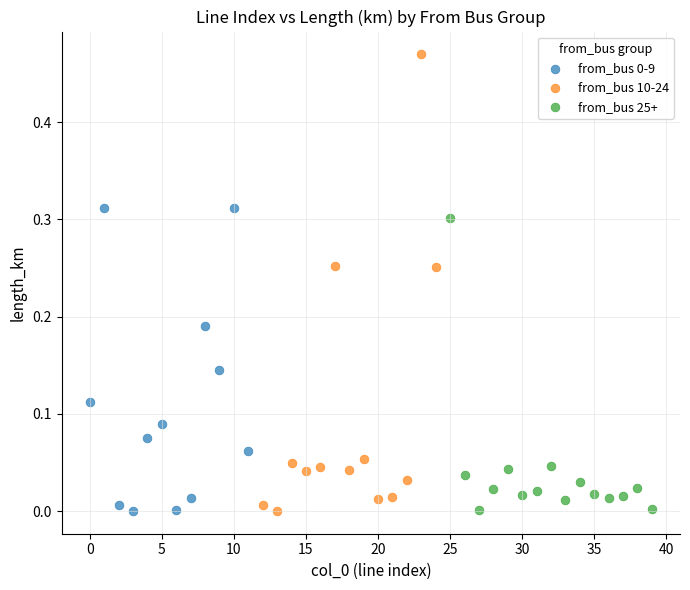

Which series has the widest spread of Y values?

from_bus 10-24